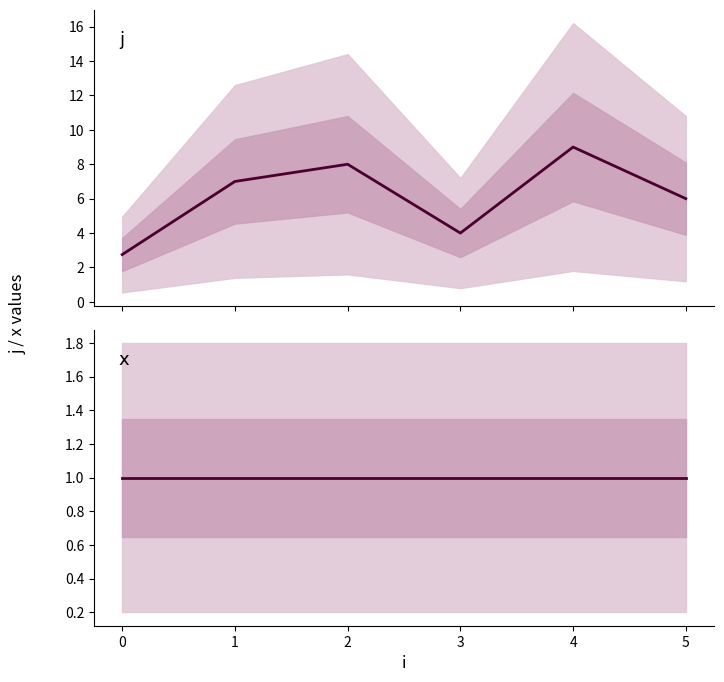

Which series has the widest spread of values?

j